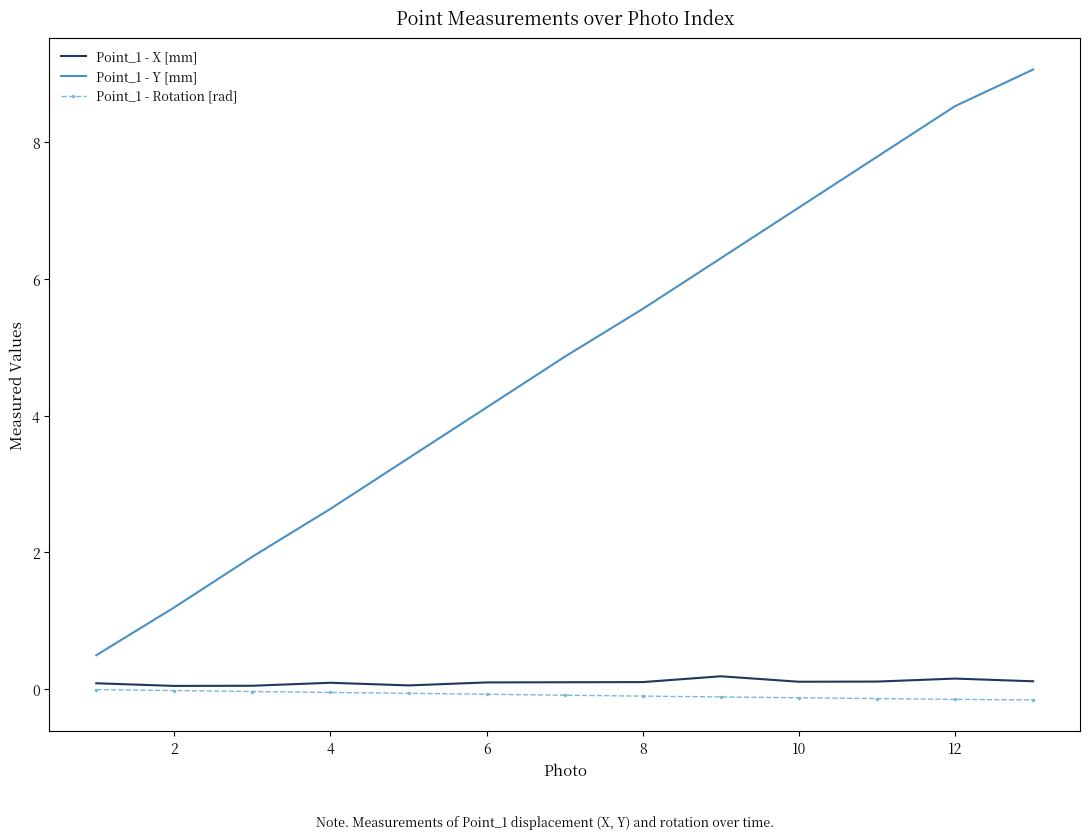

Which series has the largest range (max minus min)?

Point_1 - Y [mm]